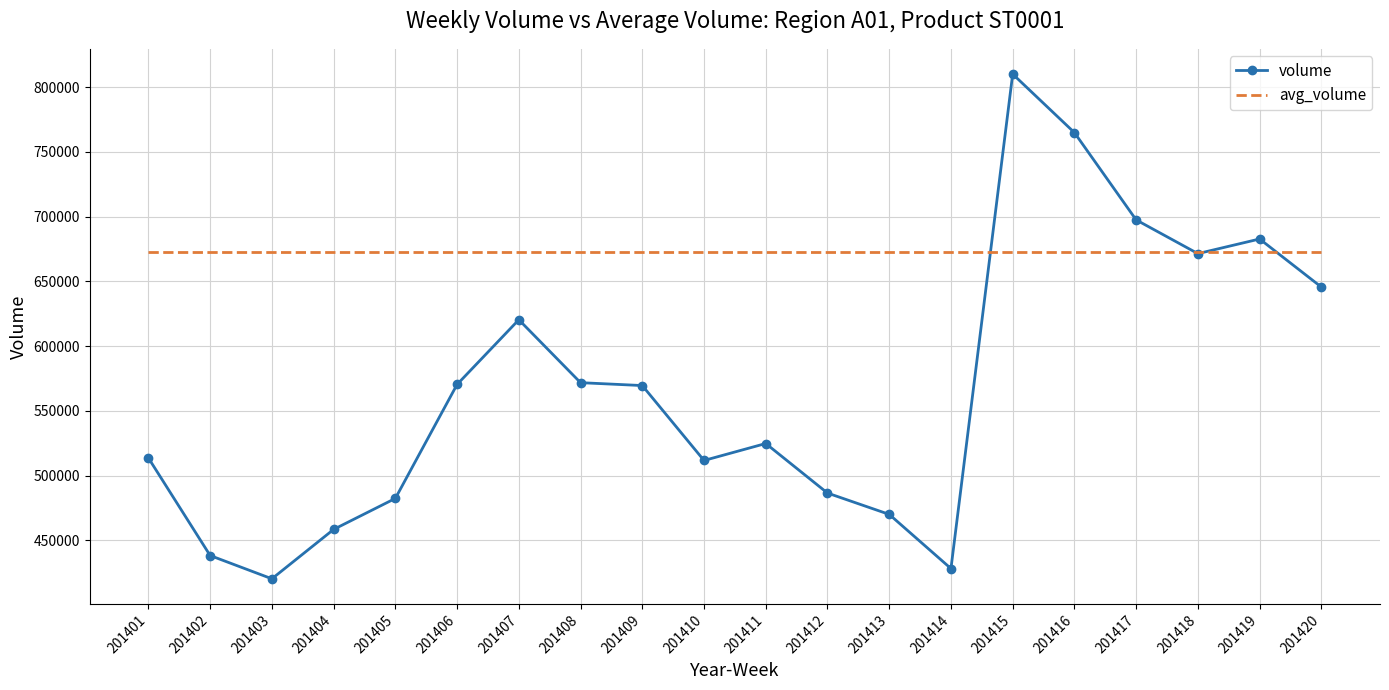

What is the approximate value of volume at 201406, to the nearest 100?

570400